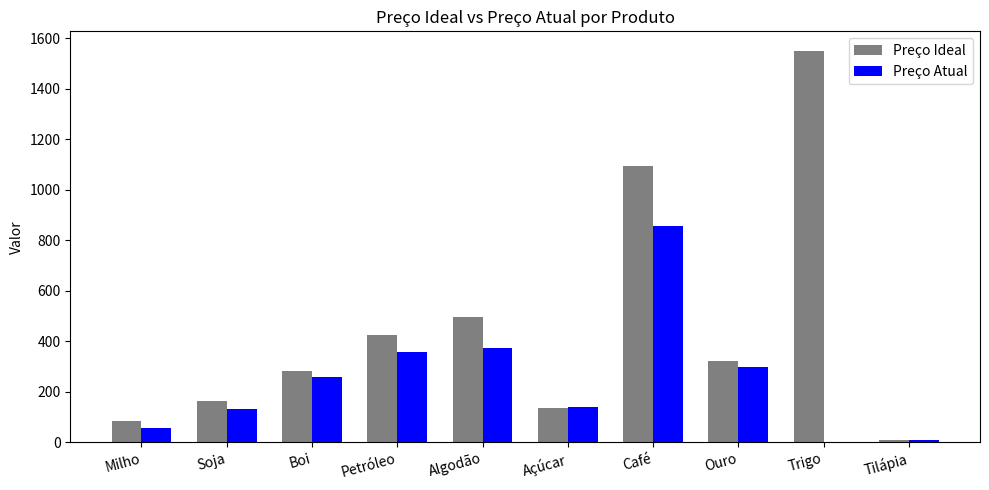

What is the sum of the Preço Atual values at Soja and Boi?

391.6